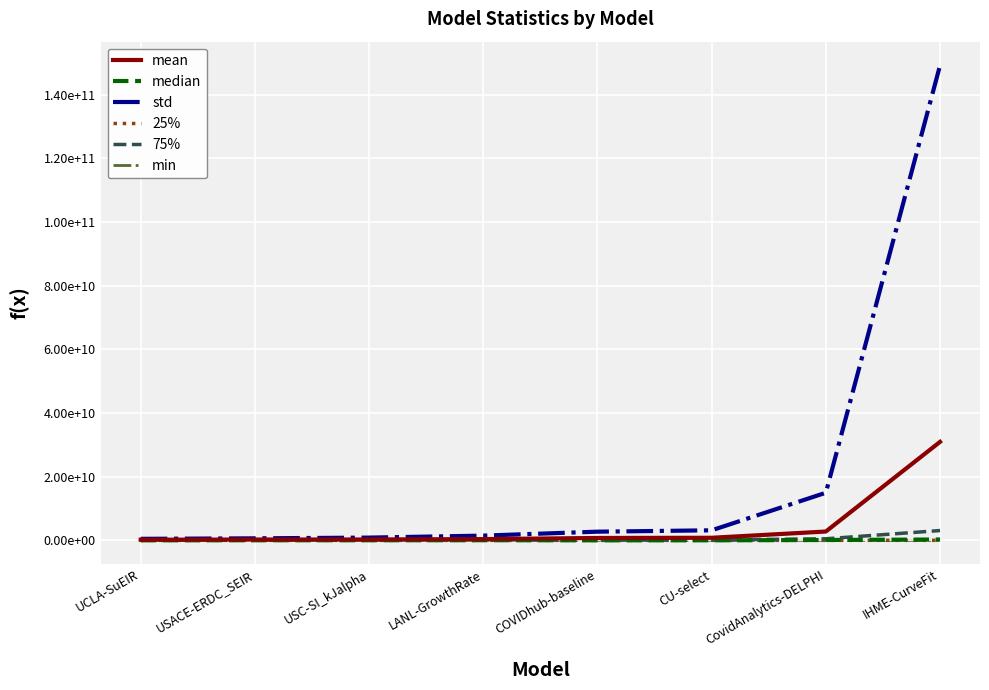

What is the label of the 8th point from the left?

IHME-CurveFit